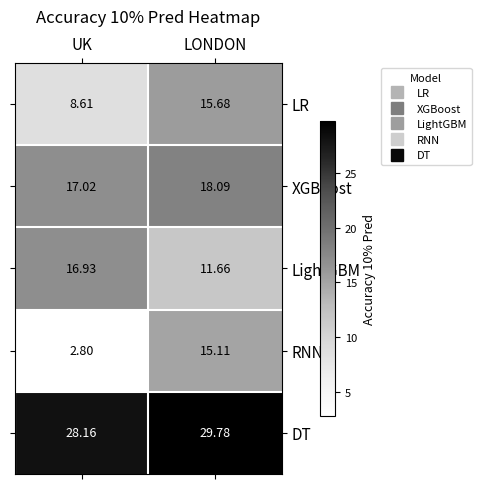

Where is LightGBM nearest to the value 14?

LONDON